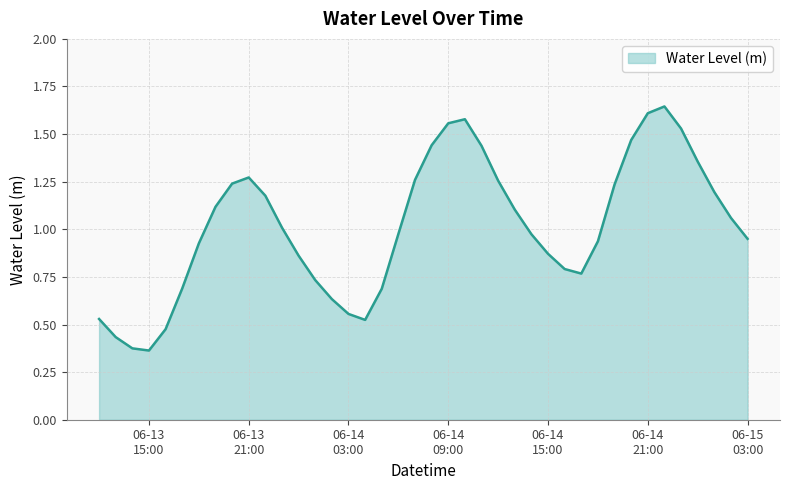

True or false: there are more than 0 points higher than both neighbors.

True